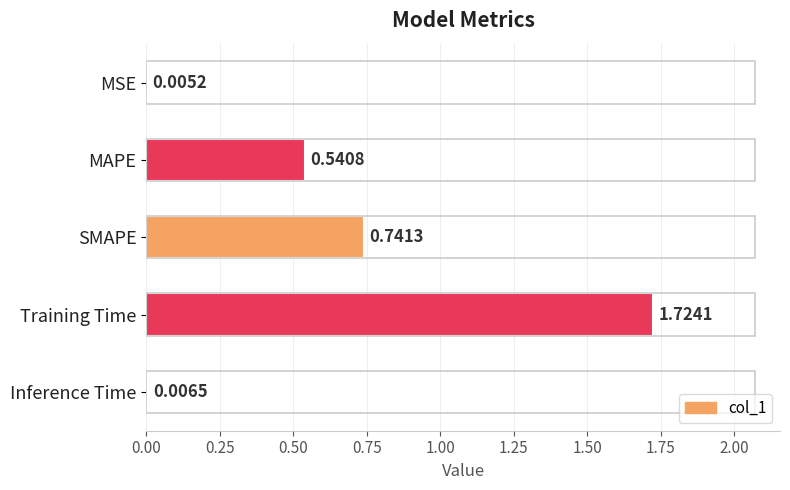

Between MAPE and MSE, which is larger?

MAPE